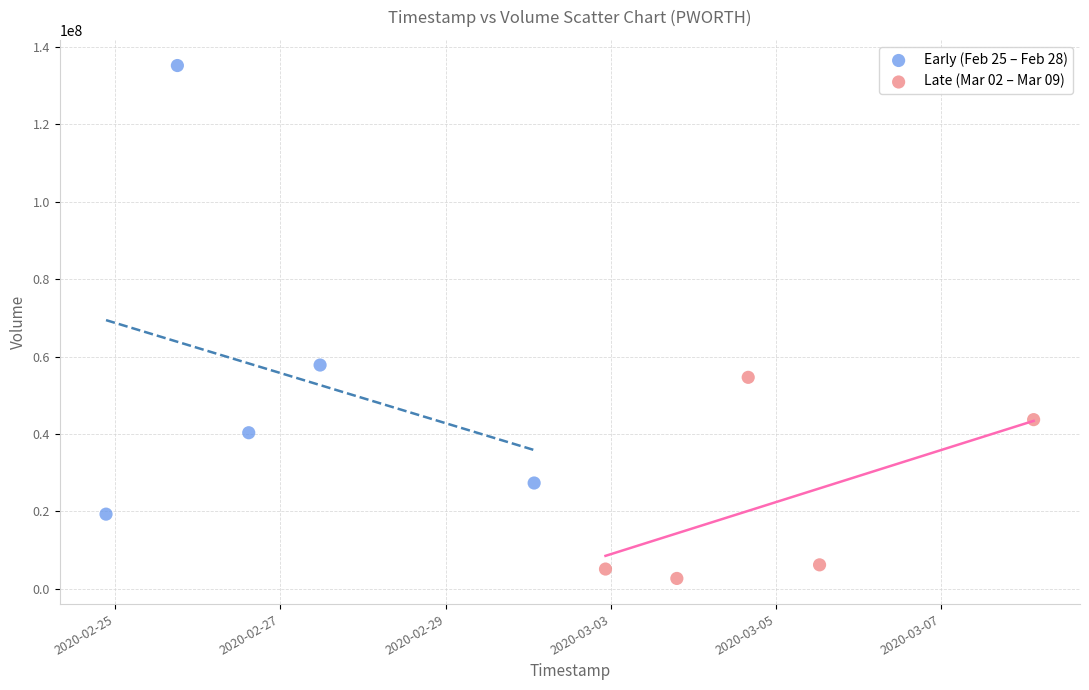

Which series reaches the maximum Y coordinate?

Early (Feb 25 – Feb 28)